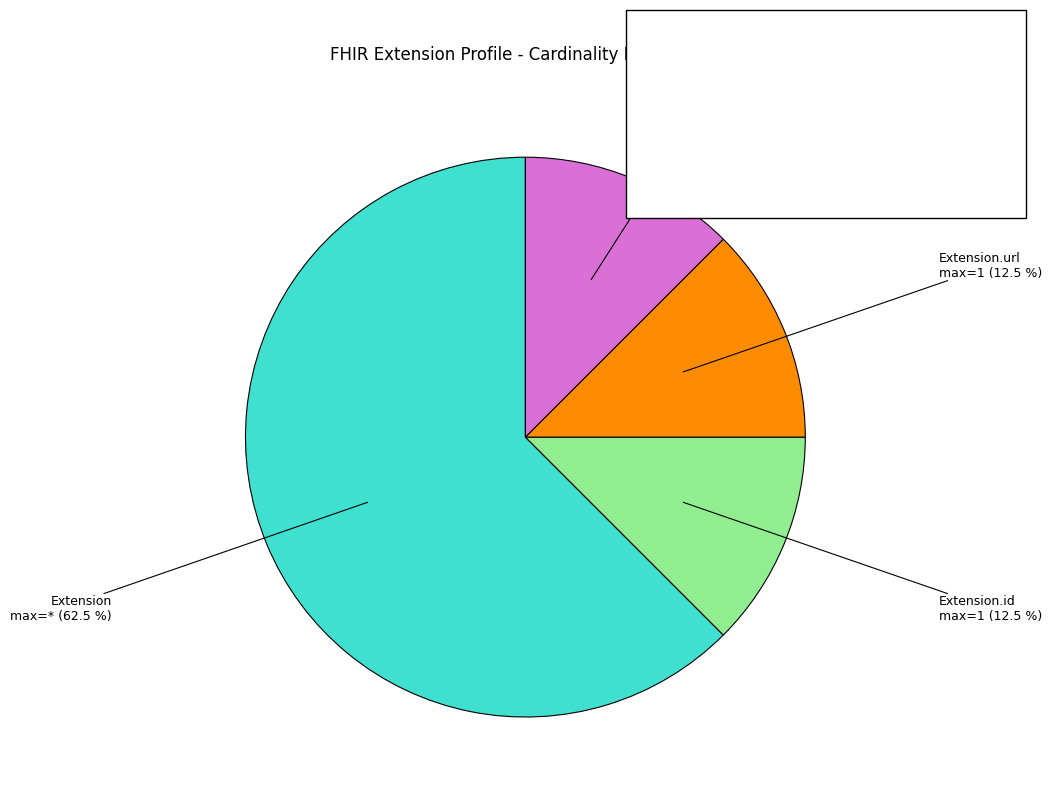

Is there any slice that represents more than half of the pie?

Yes